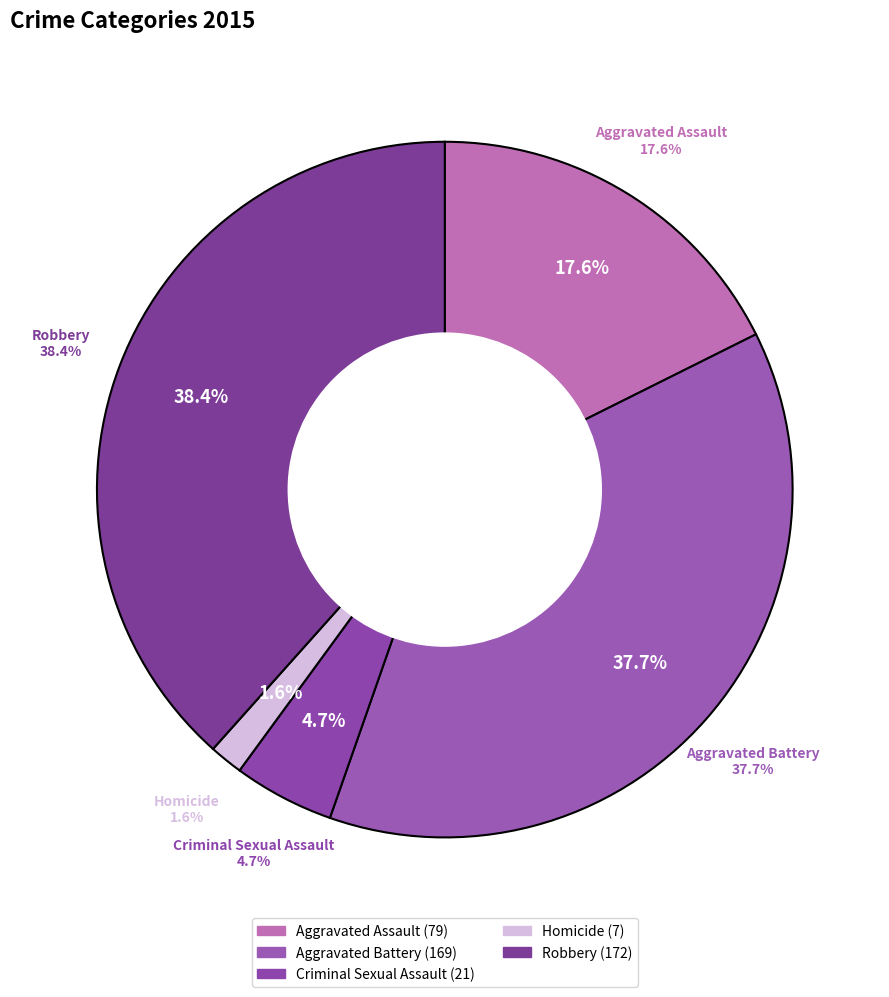

Which category has the biggest portion of the pie?

Robbery